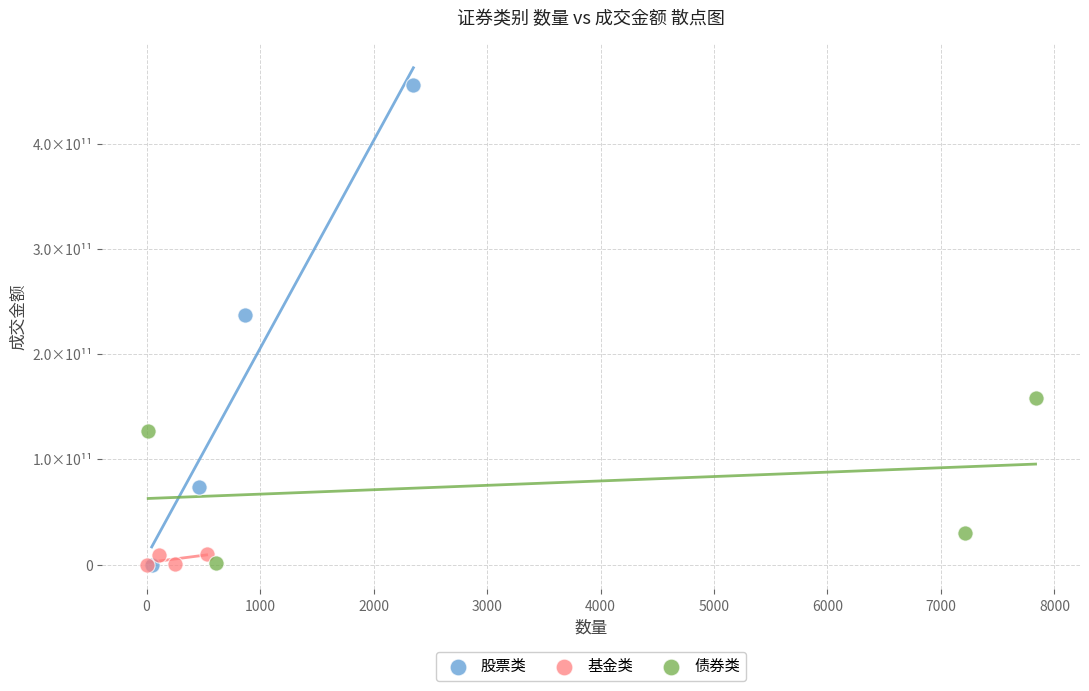

Which series reaches the maximum Y coordinate?

股票类